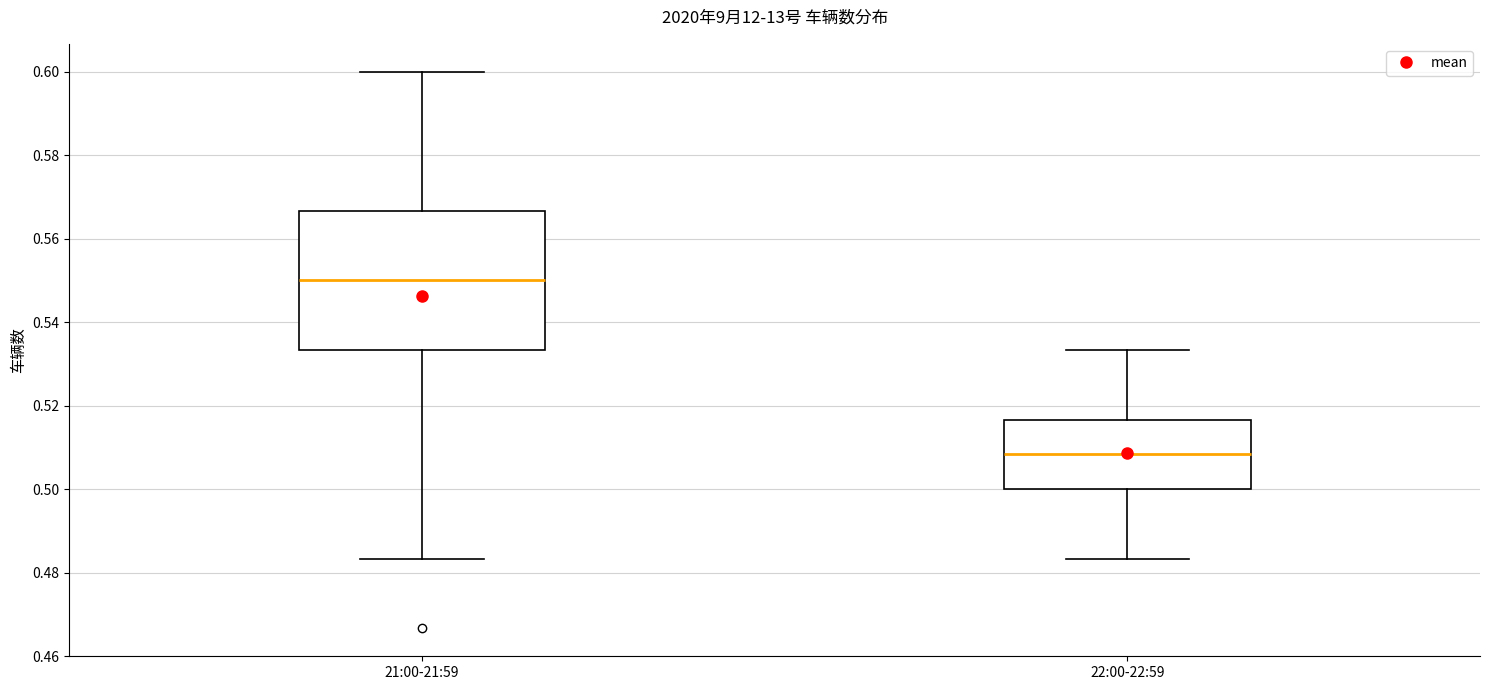

Which box has the highest median line?

21:00-21:59